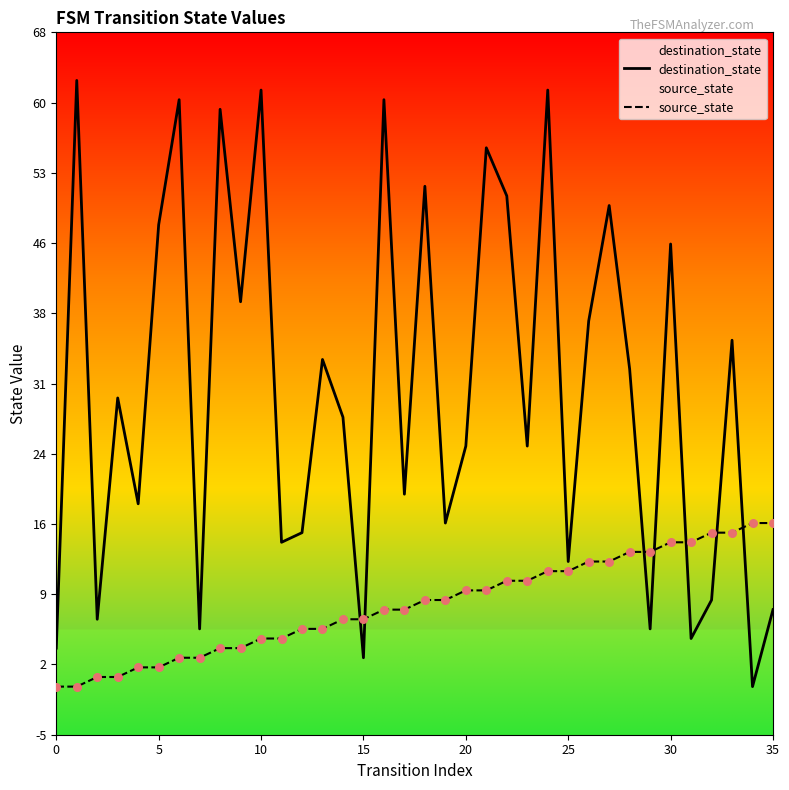

Which series contains the highest Y value?

destination_state